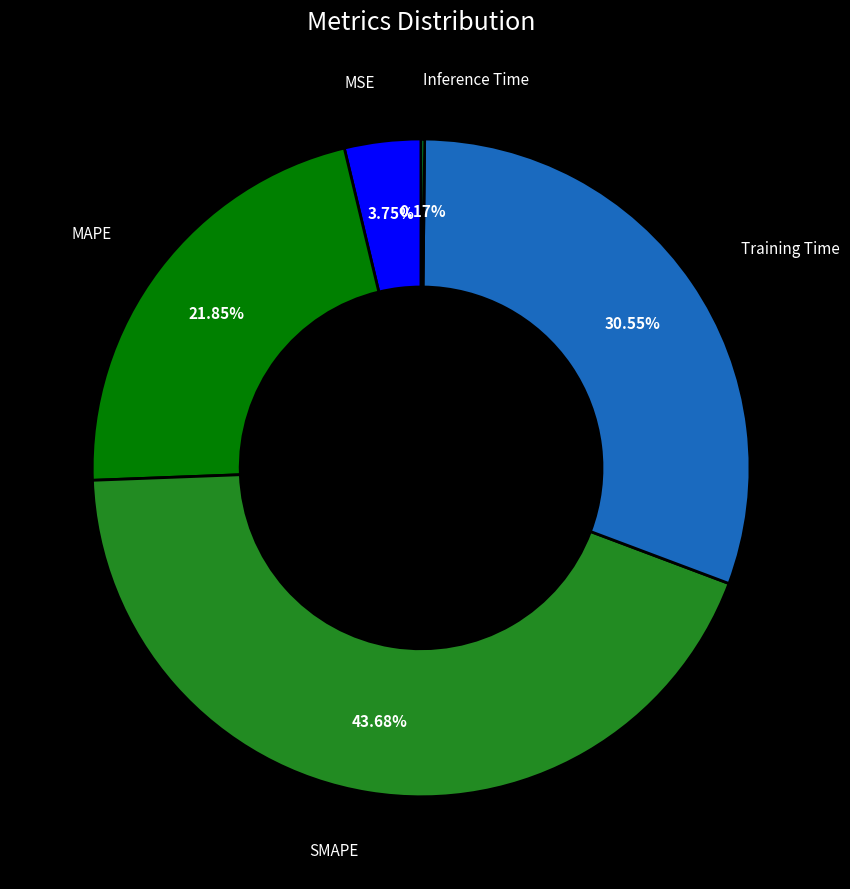

Is there any slice that represents more than half of the pie?

No